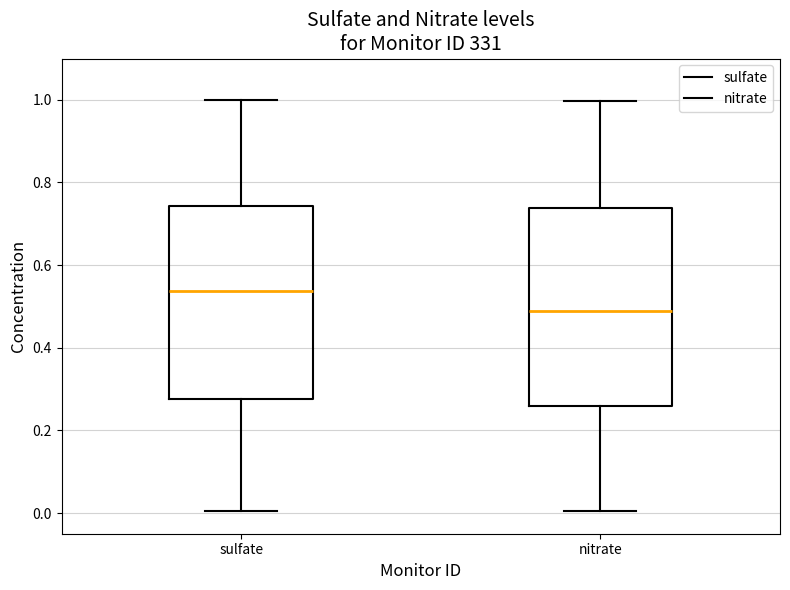

Which box's median line is the lowest?

nitrate